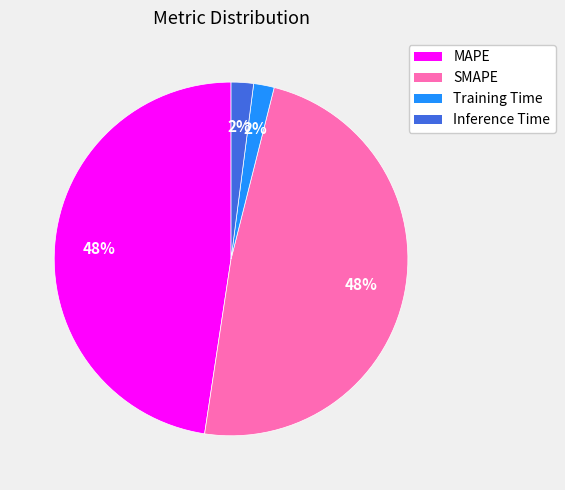

What is the ratio of the value at SMAPE to the value at MAPE?

1.0